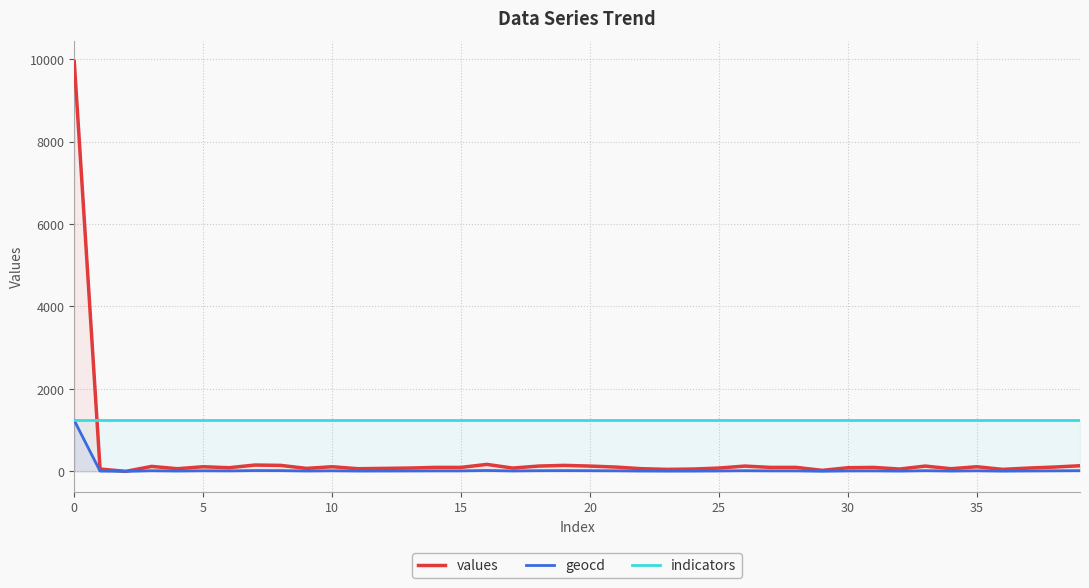

What is the value of the geocd point at the 20th from the left?

18